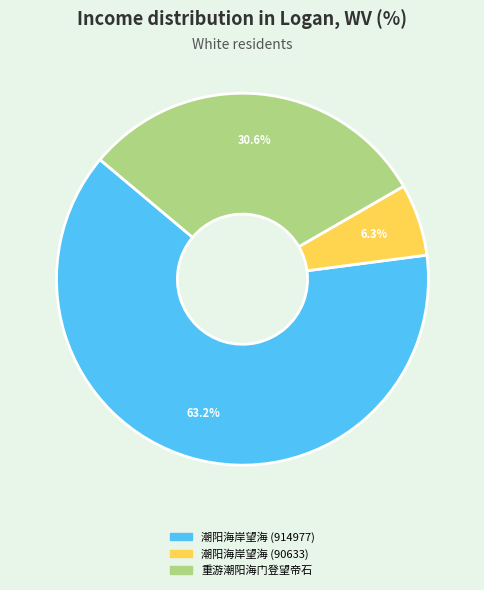

True or false: 潮阳海岸望海 (914977) accounts for 75% of the total.

False